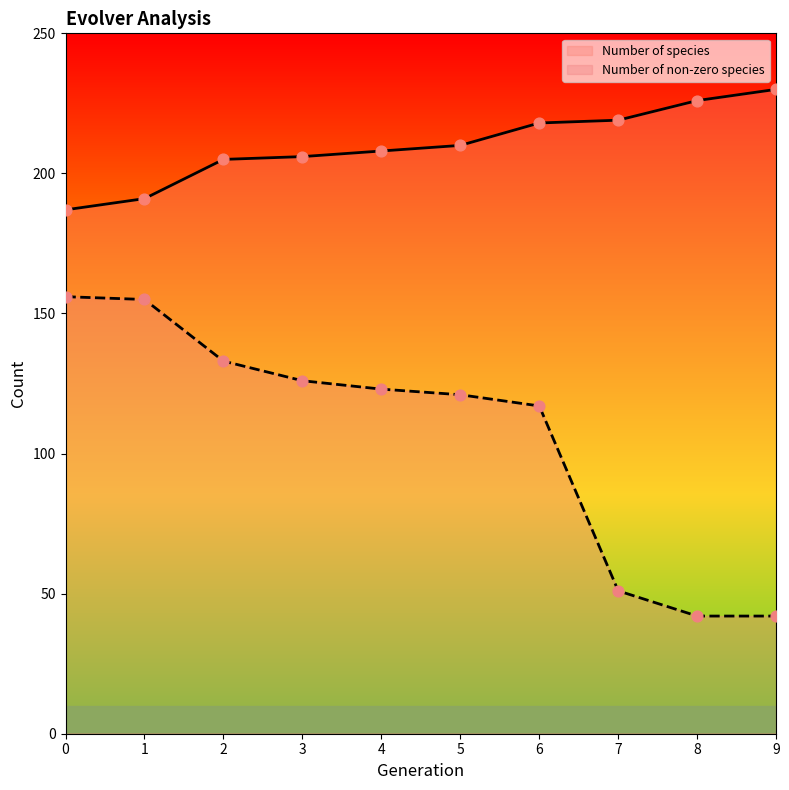

At how many categories does at least one series exceed 110?

10